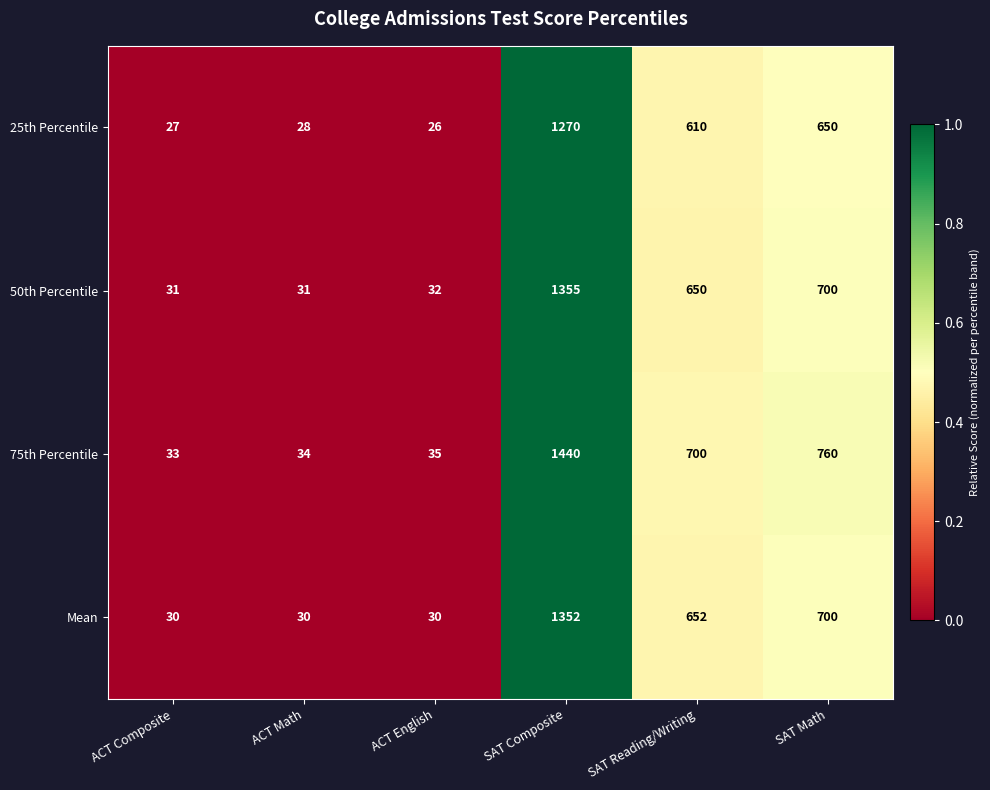

The value of 25th Percentile at ACT English is 26. True or false?

True